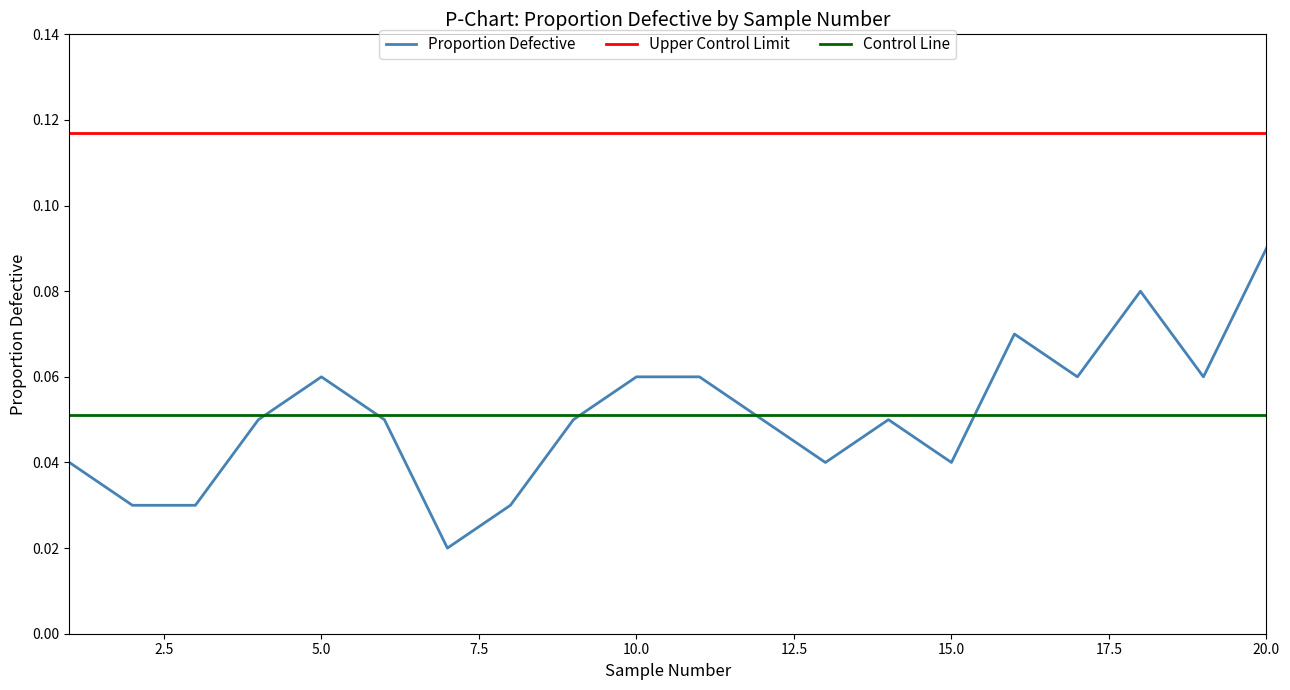

Which series has the largest total across all categories?

Upper Control Limit